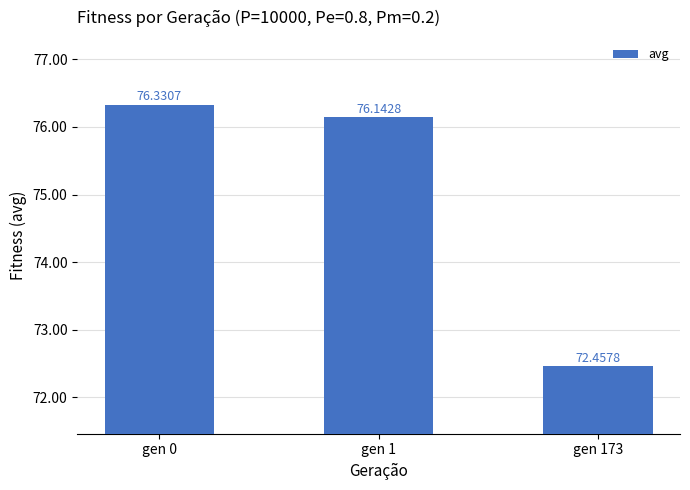

At which category does the chart reach its peak across all series?

gen 0